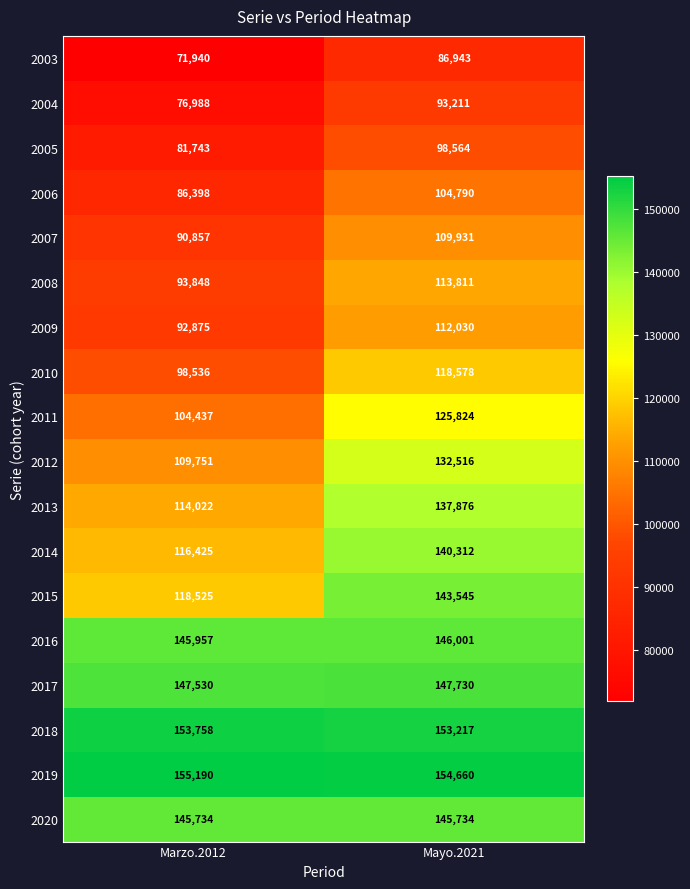

At which category is the sum across all series the highest?

Mayo.2021